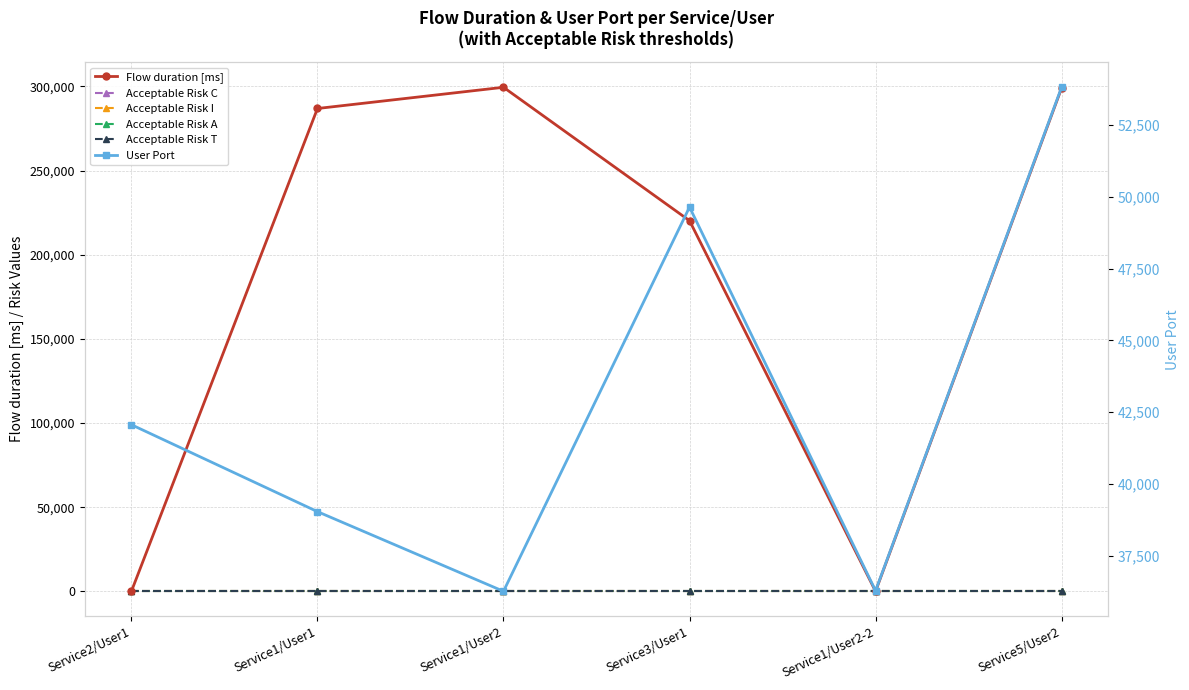

Reading left to right, what are all the values shown in this chart?

Flow duration [ms]: Service2/User1=0.0	Service1/User1=286850.0	Service1/User2=299454.0	Service3/User1=220199.0	Service1/User2-2=0.0	Service5/User2=298988.0
Acceptable Risk C: Service2/User1=1.9	Service1/User1=1.9	Service1/User2=1.9	Service3/User1=1.9	Service1/User2-2=1.9	Service5/User2=1.9
Acceptable Risk I: Service2/User1=3.5	Service1/User1=3.5	Service1/User2=3.5	Service3/User1=3.5	Service1/User2-2=3.5	Service5/User2=3.5
Acceptable Risk A: Service2/User1=4.4	Service1/User1=4.4	Service1/User2=4.4	Service3/User1=4.4	Service1/User2-2=4.4	Service5/User2=4.4
Acceptable Risk T: Service2/User1=3.8	Service1/User1=3.8	Service1/User2=3.8	Service3/User1=3.8	Service1/User2-2=3.8	Service5/User2=3.8
User Port: Service2/User1=42066.0	Service1/User1=39040.0	Service1/User2=36266.0	Service3/User1=49644.0	Service1/User2-2=36286.0	Service5/User2=53816.0